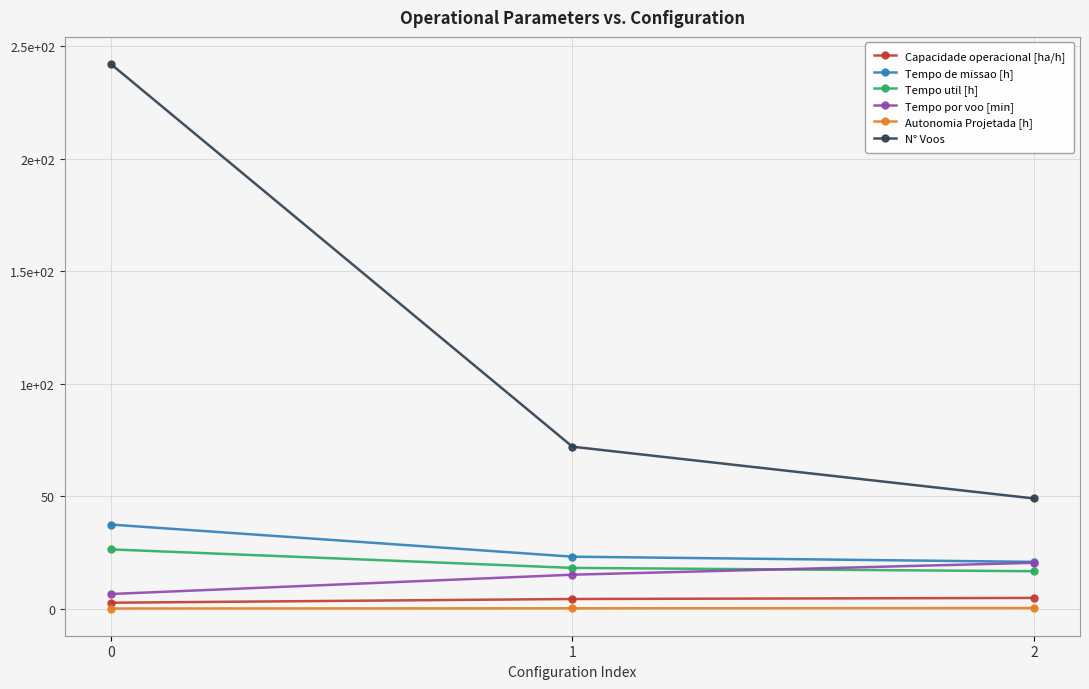

What is the difference between the highest and lowest values at 1?

71.8